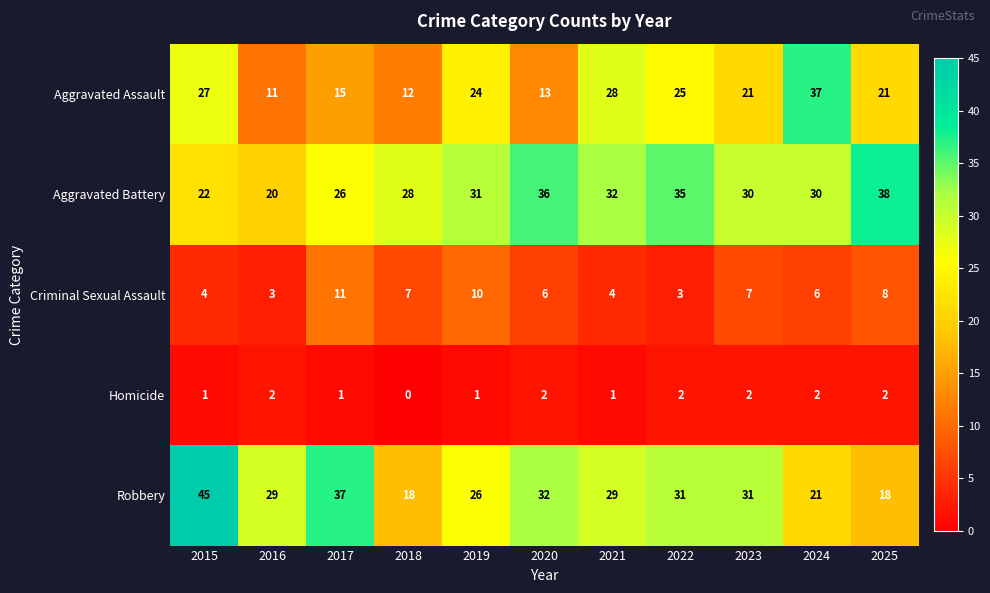

Which series has the largest total across all categories?

Aggravated Battery